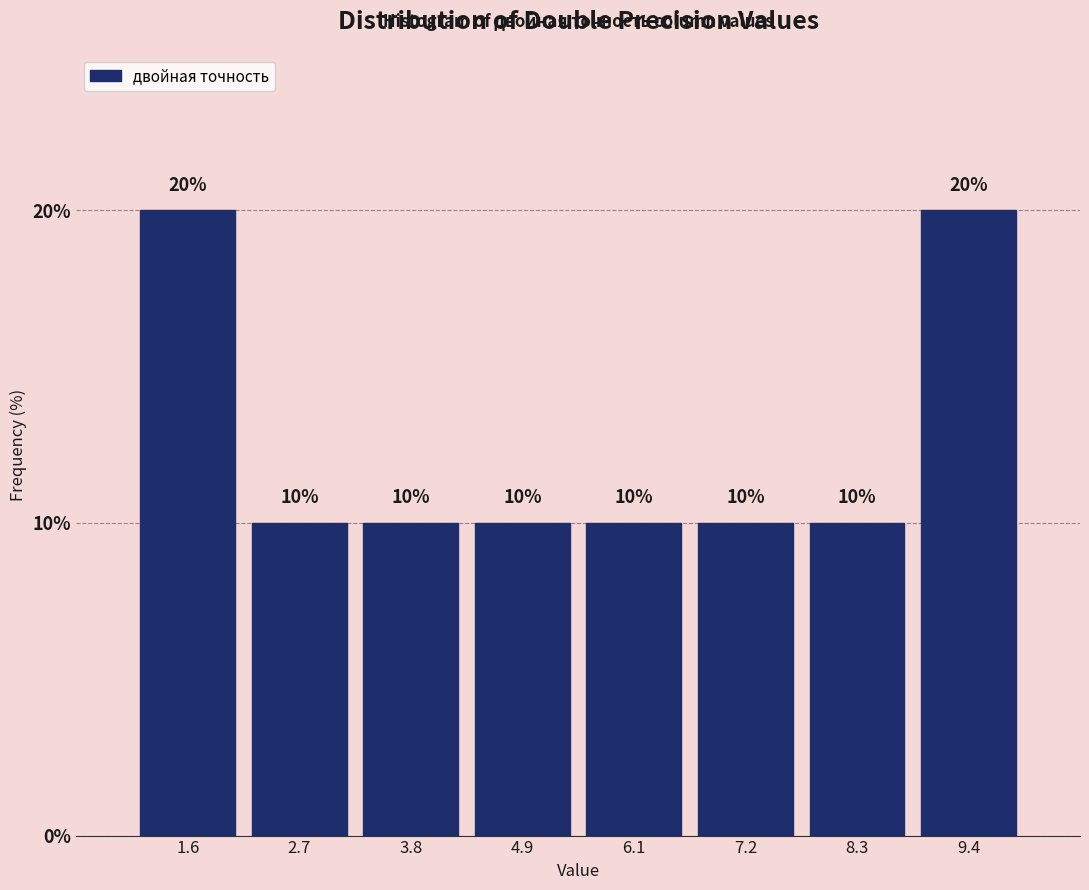

What is the height of the bar covering 5.6 to 6.6 on the x-axis? The bar edges are not printed on the chart, so give them approximately, as read against the axis.

10